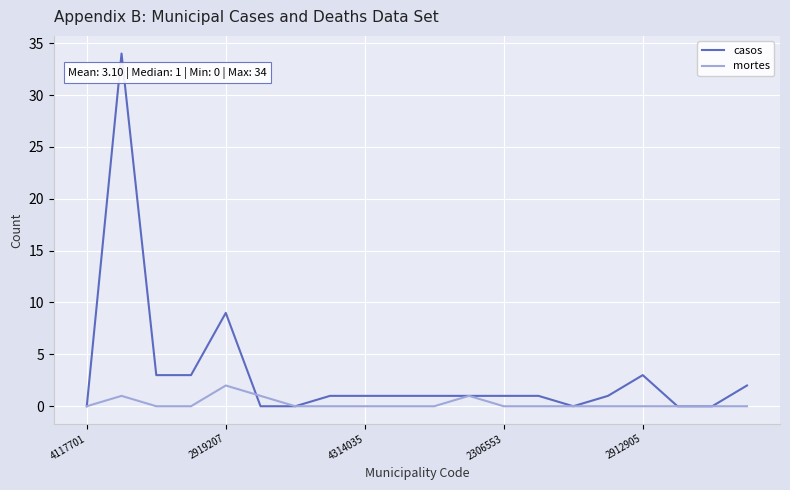

How many lines are shown in the chart?

2